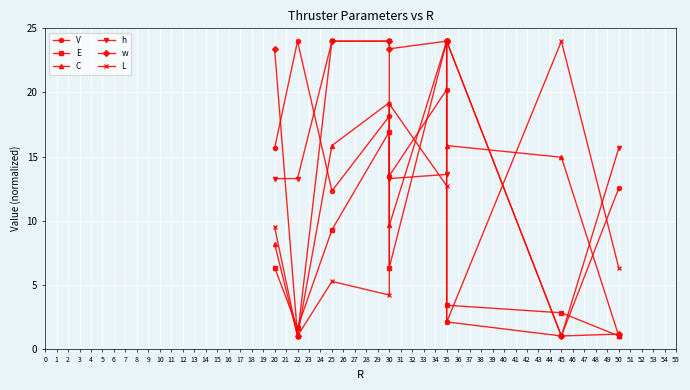

Is it true that V equals 18.3 at 50?

False